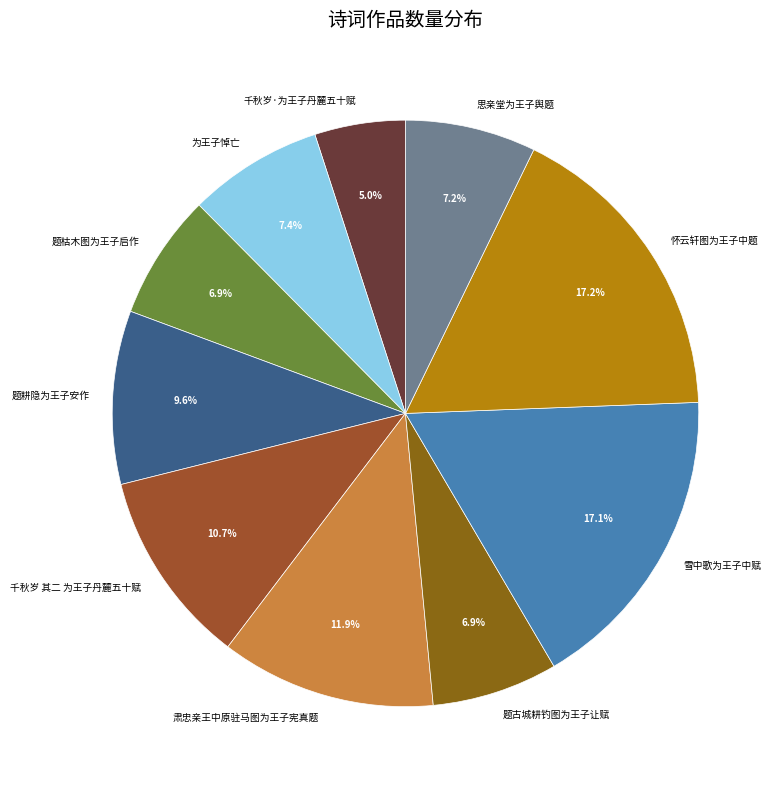

To the nearest percent, what is the combined percentage of 题枯木图为王子启作 and 题古城耕钓图为王子让赋?

14%